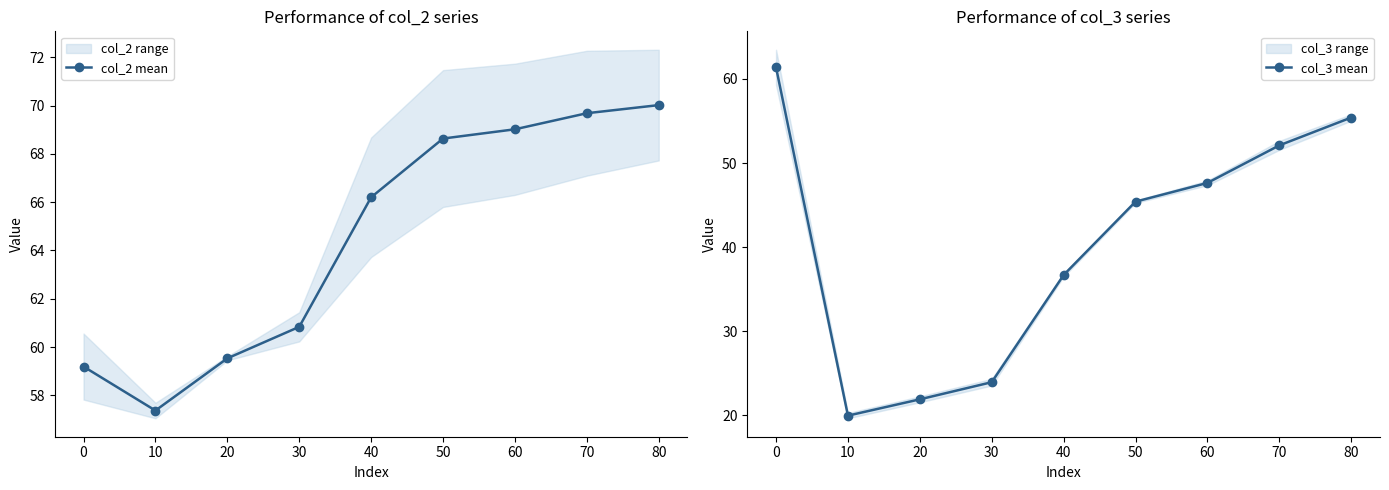

True or false: col_2 mean has more than 2 points higher than both neighbors.

False